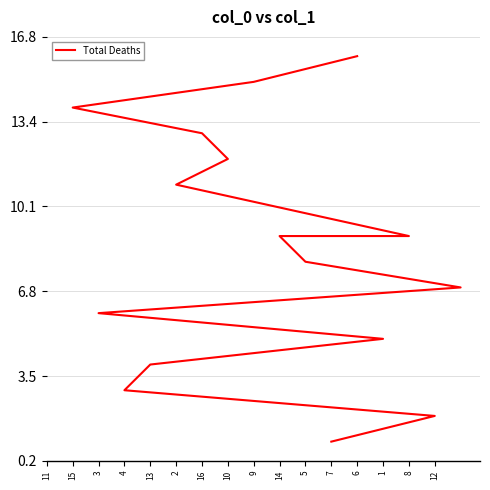

What is the maximum value shown in the chart?

16